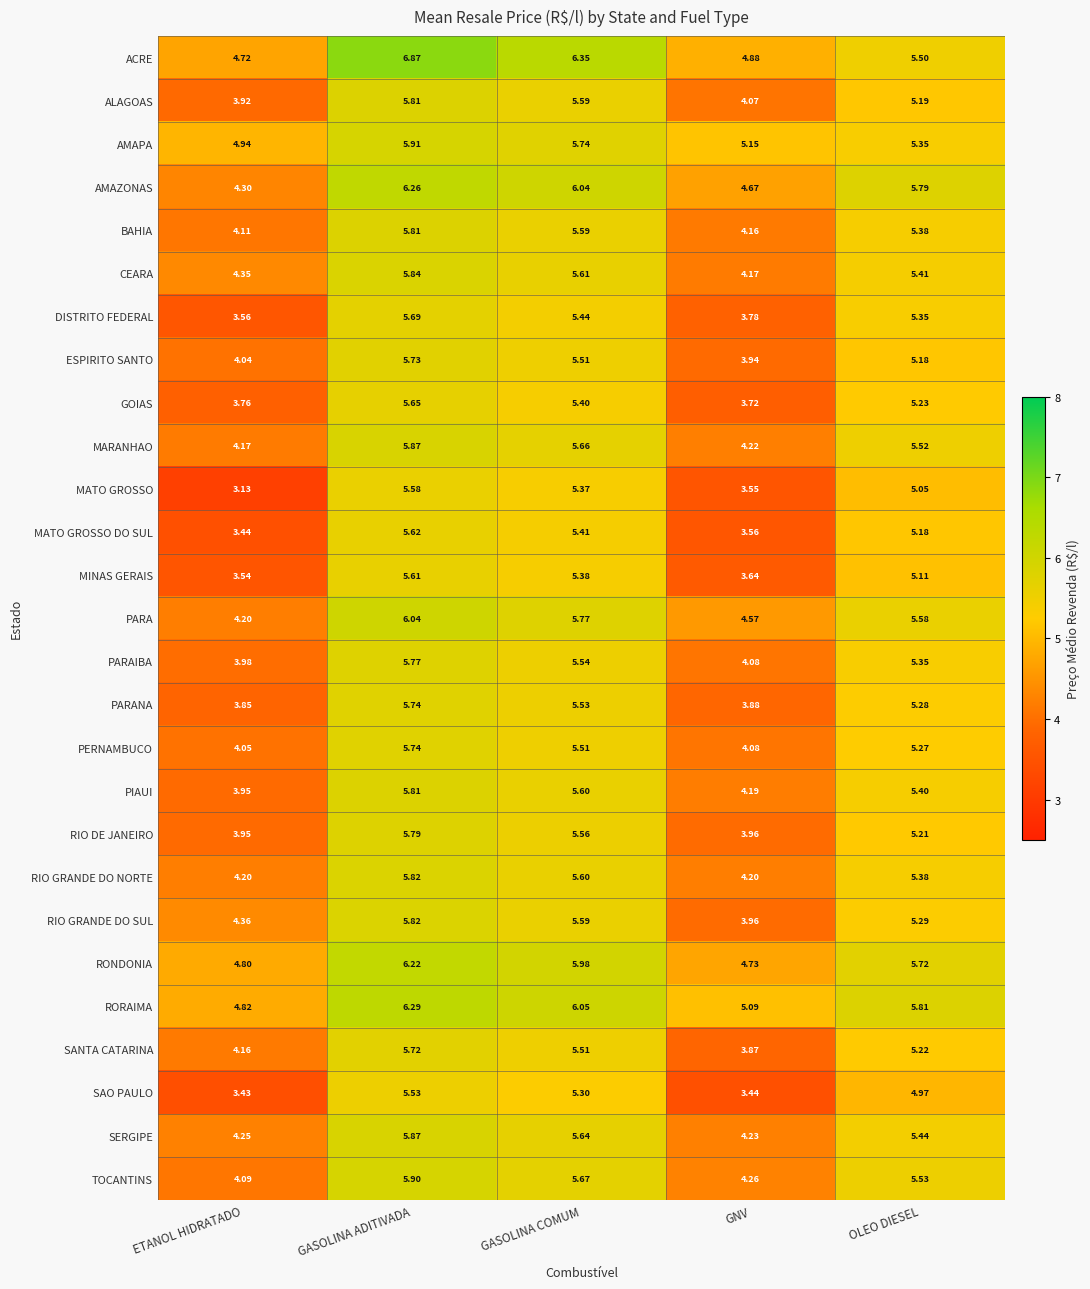

At which label does ACRE first exceed 5?

GASOLINA ADITIVADA